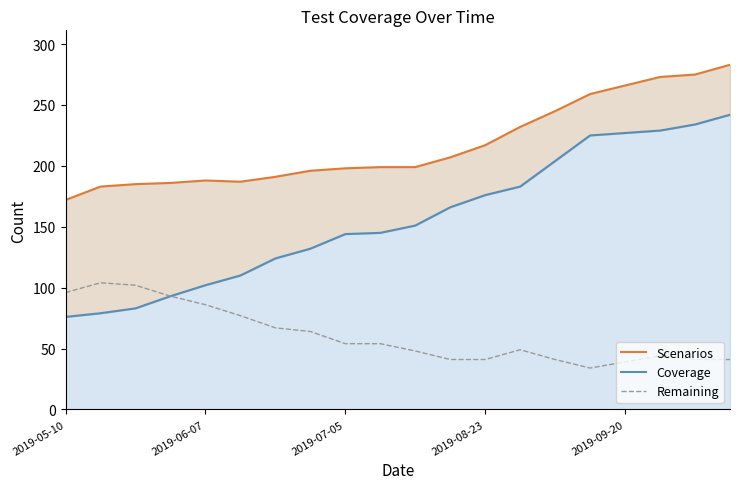

True or false: Scenarios has a value of 199 at 9.

True